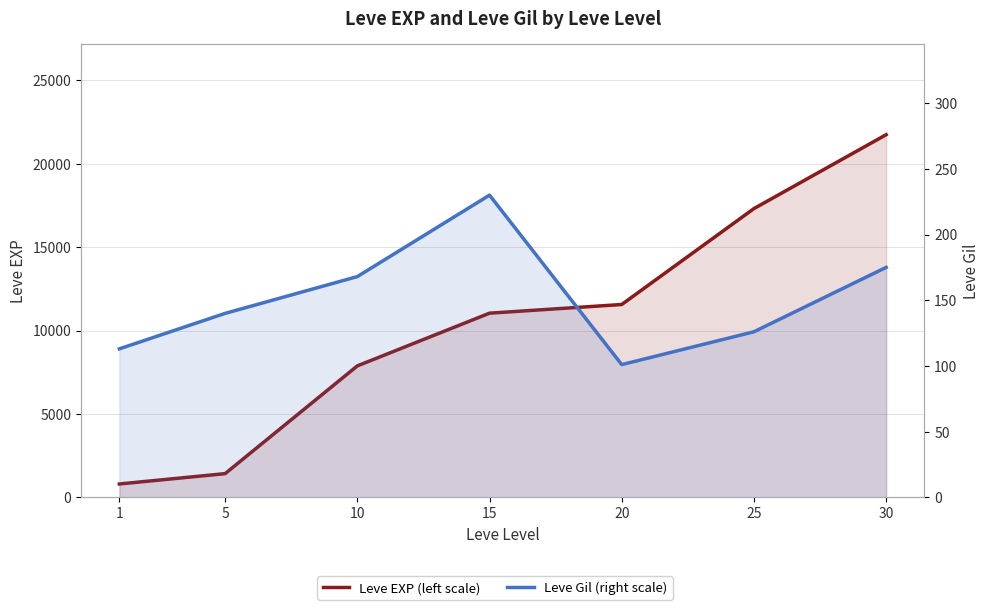

True or false: Leve EXP (left scale) and Leve Gil (right scale) intersect in this chart.

False